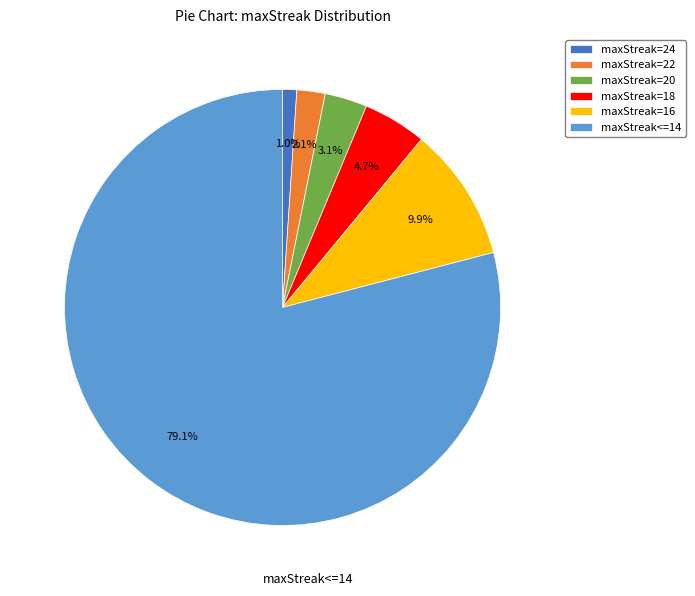

How many segments does this pie chart have?

6